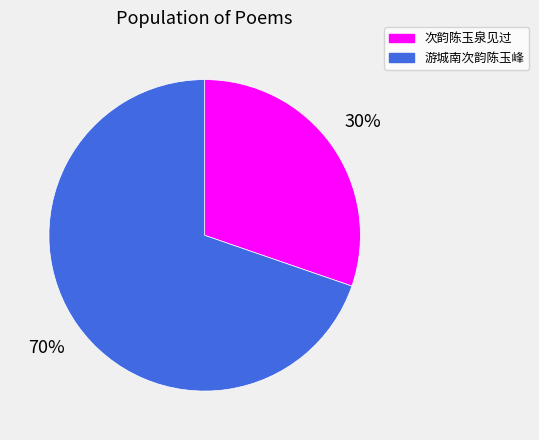

To the nearest percent, what is the average slice percentage?

50%